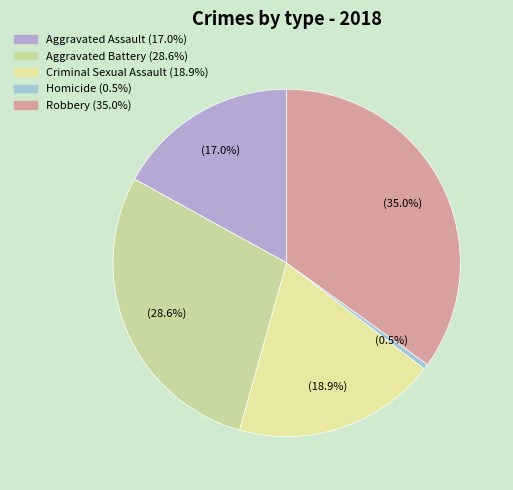

What is the smallest slice in the pie chart?

Homicide